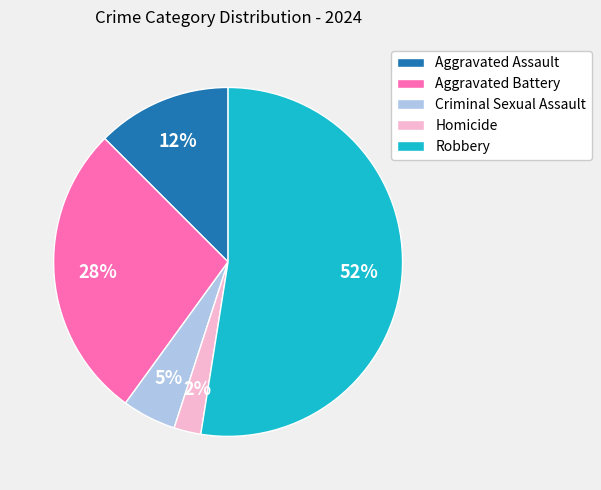

How many segments does this pie chart have?

5